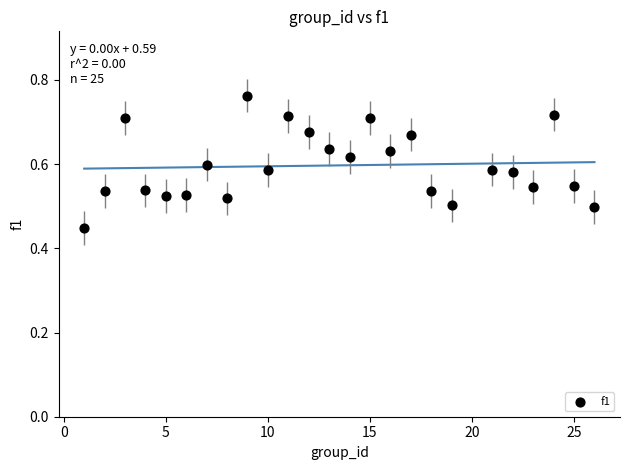

What is the range of X values (max minus min)?

25.0